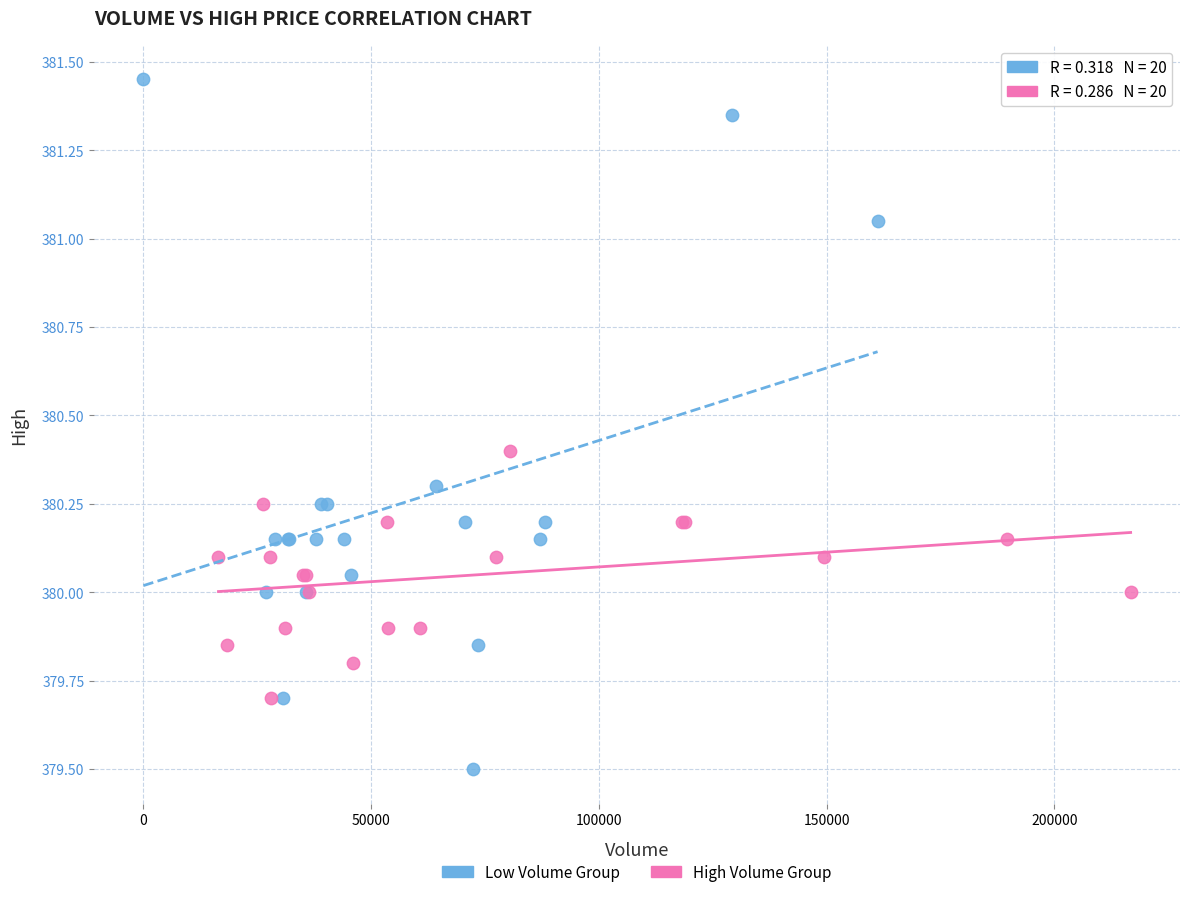

Which series reaches the minimum Y coordinate?

Low Volume Group